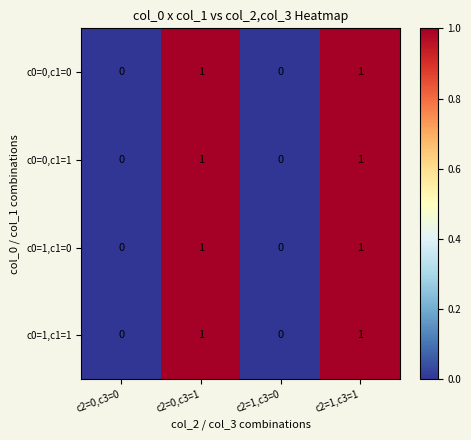

True or false: c0=0,c1=1 has a value of 0 at c2=1,c3=1.

False